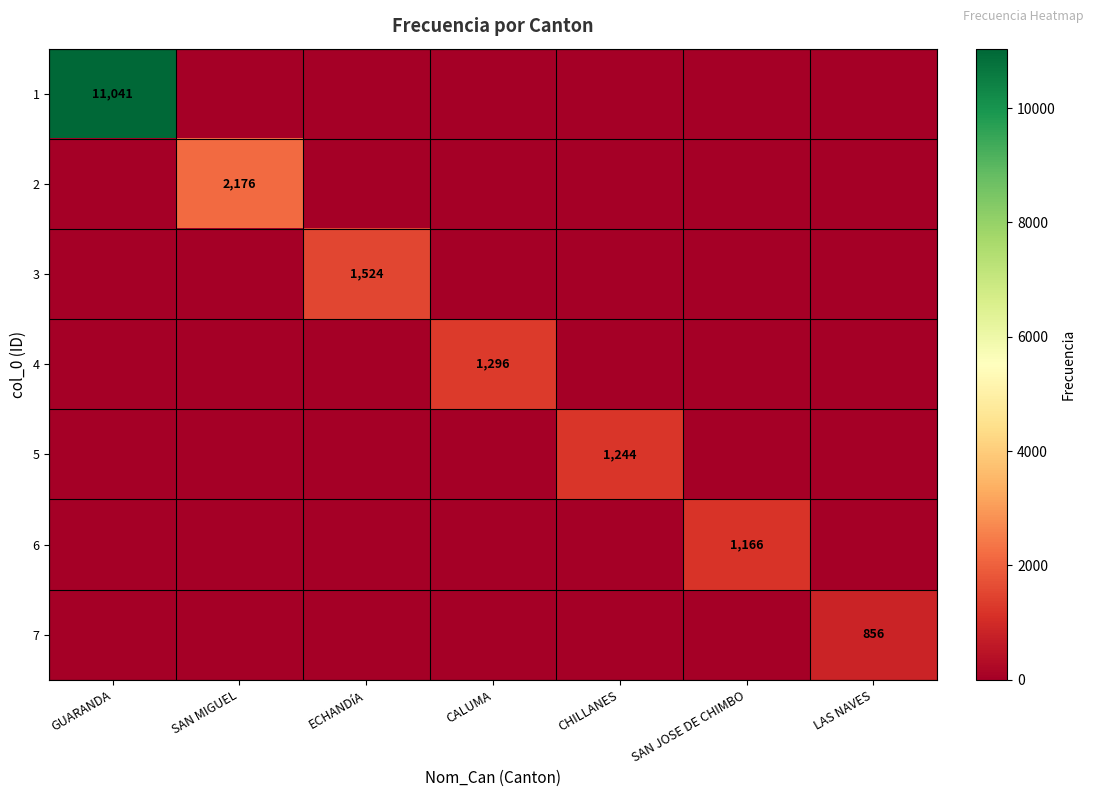

The 7 series shows 583 at SAN JOSE DE CHIMBO. True or false?

False